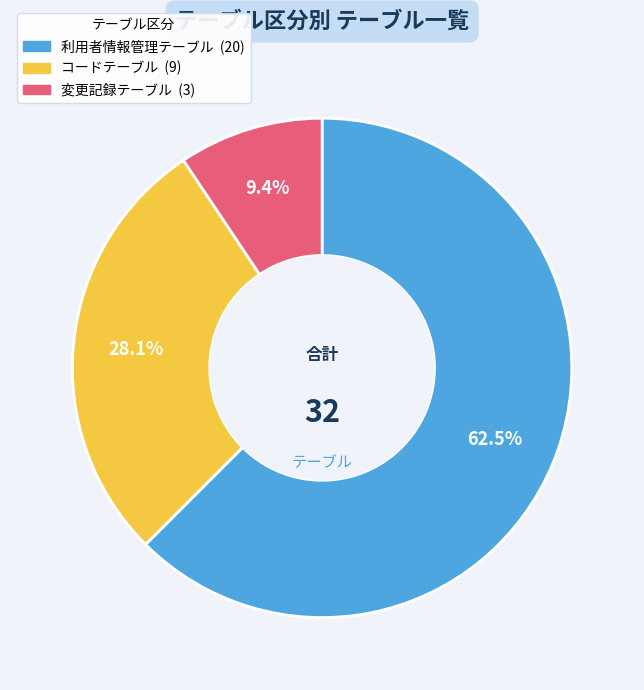

True or false: 変更記録テーブル accounts for 9% of the total.

True